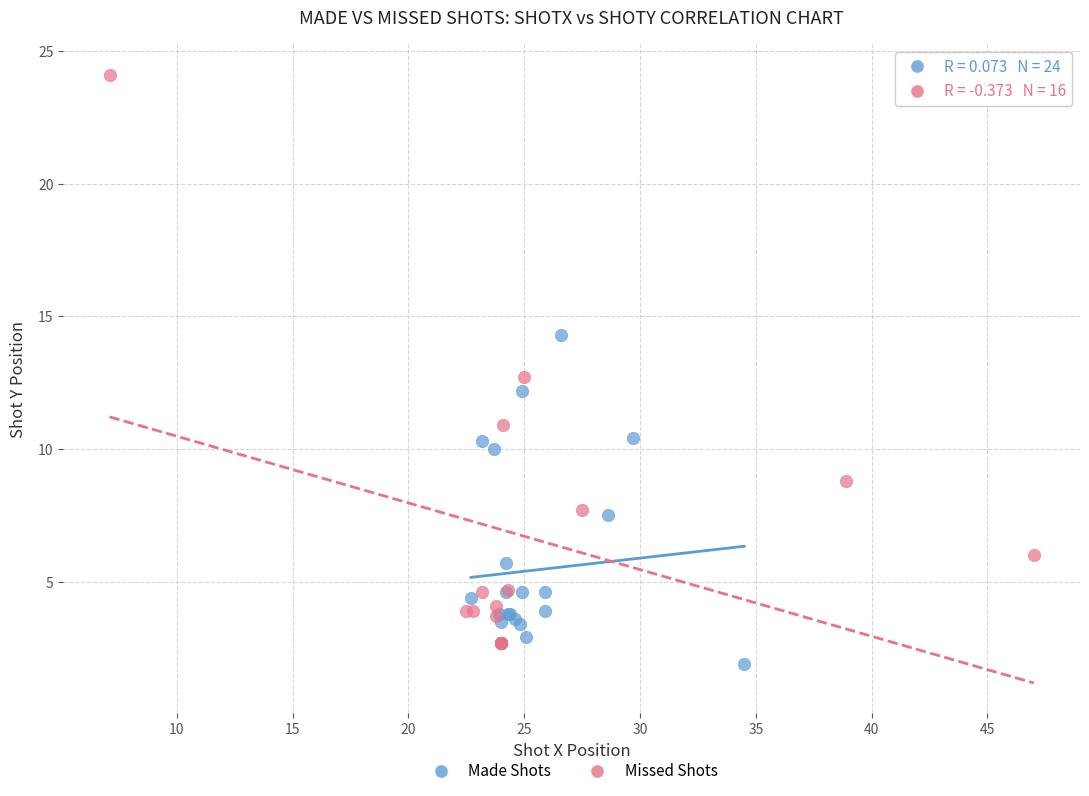

Which series has the widest spread of Y values?

Missed Shots